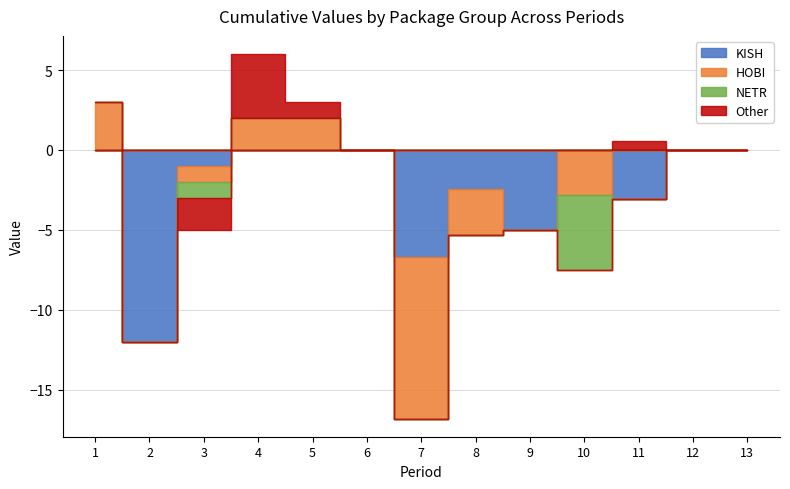

At which category is the sum across all series the highest?

4